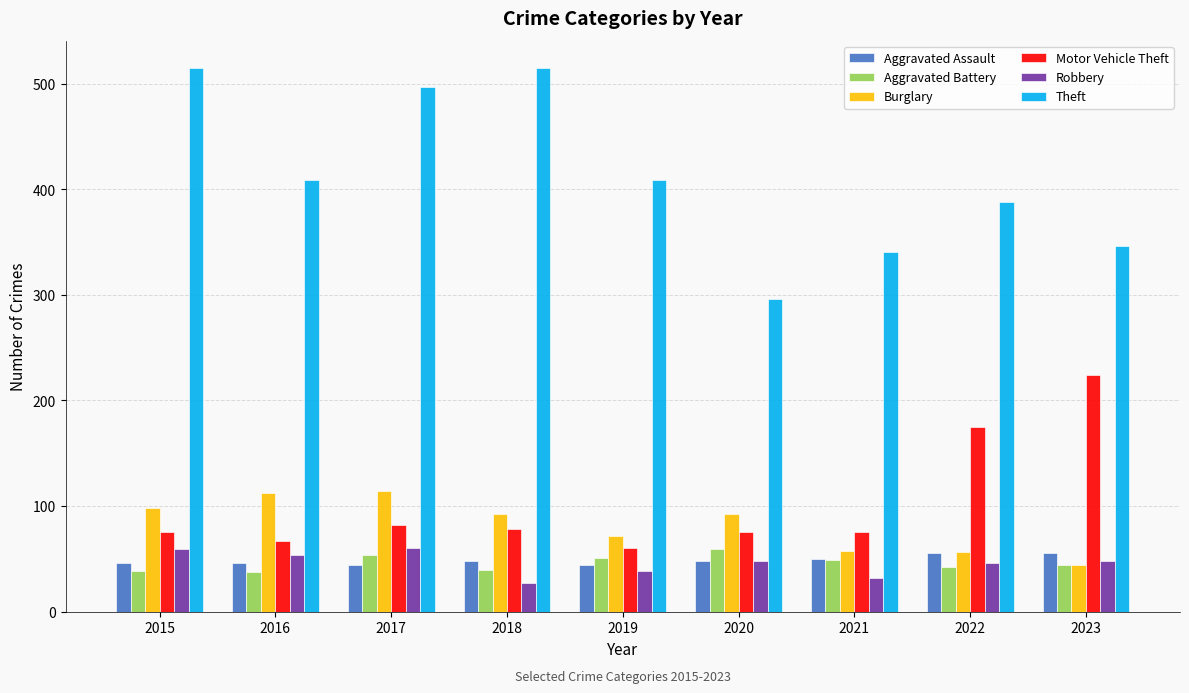

How many Aggravated Assault values are between 46 and 50?

5